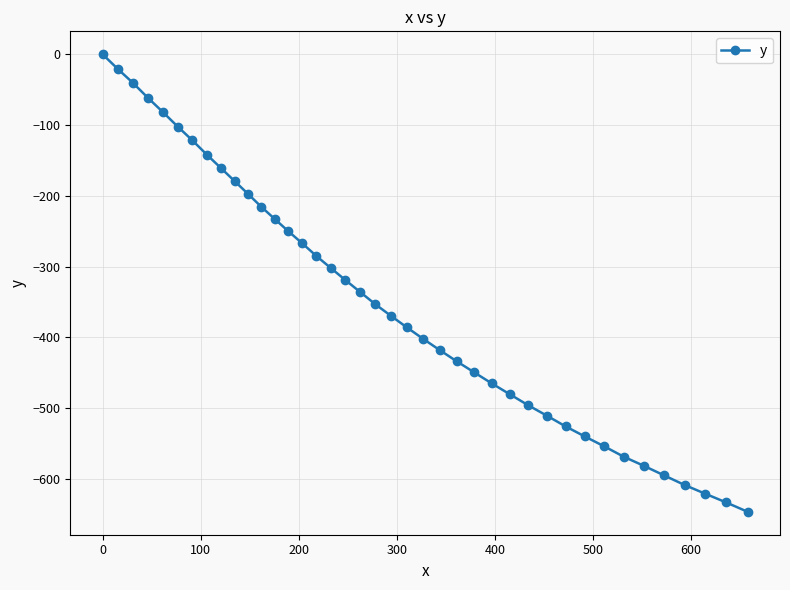

What is the difference between the maximum and second lowest values?

633.4